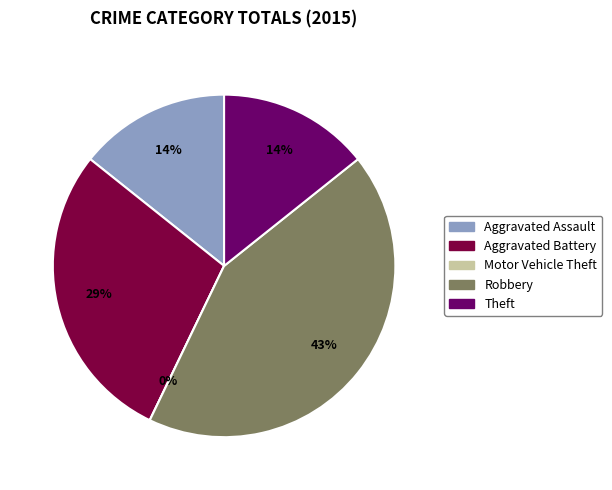

Do Theft and Robbery together represent more than half of the pie?

Yes